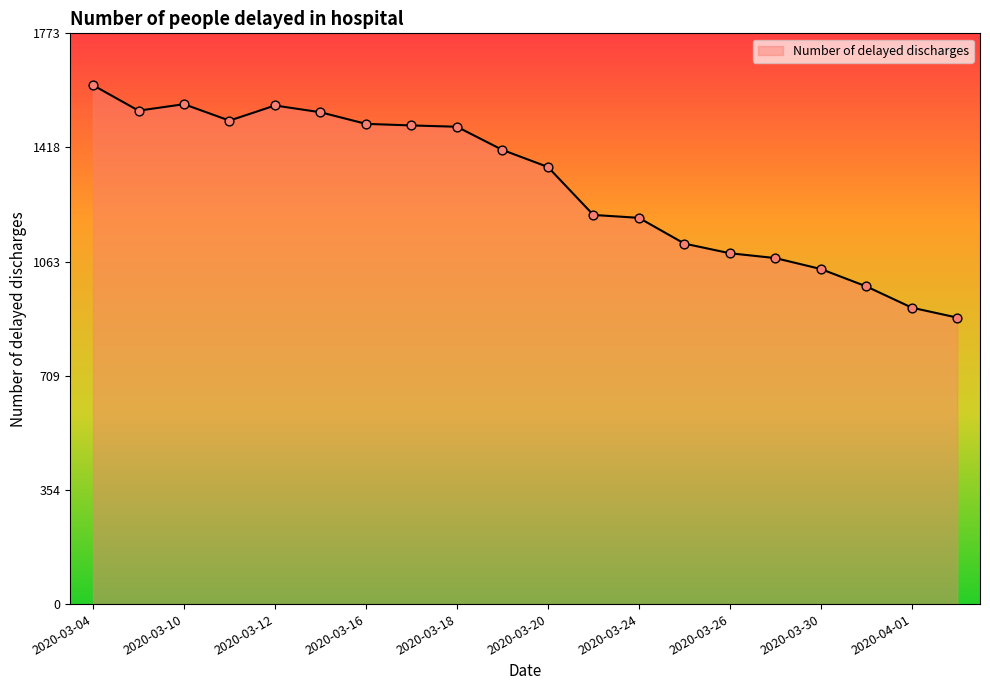

What is the difference between the maximum and minimum values?

722